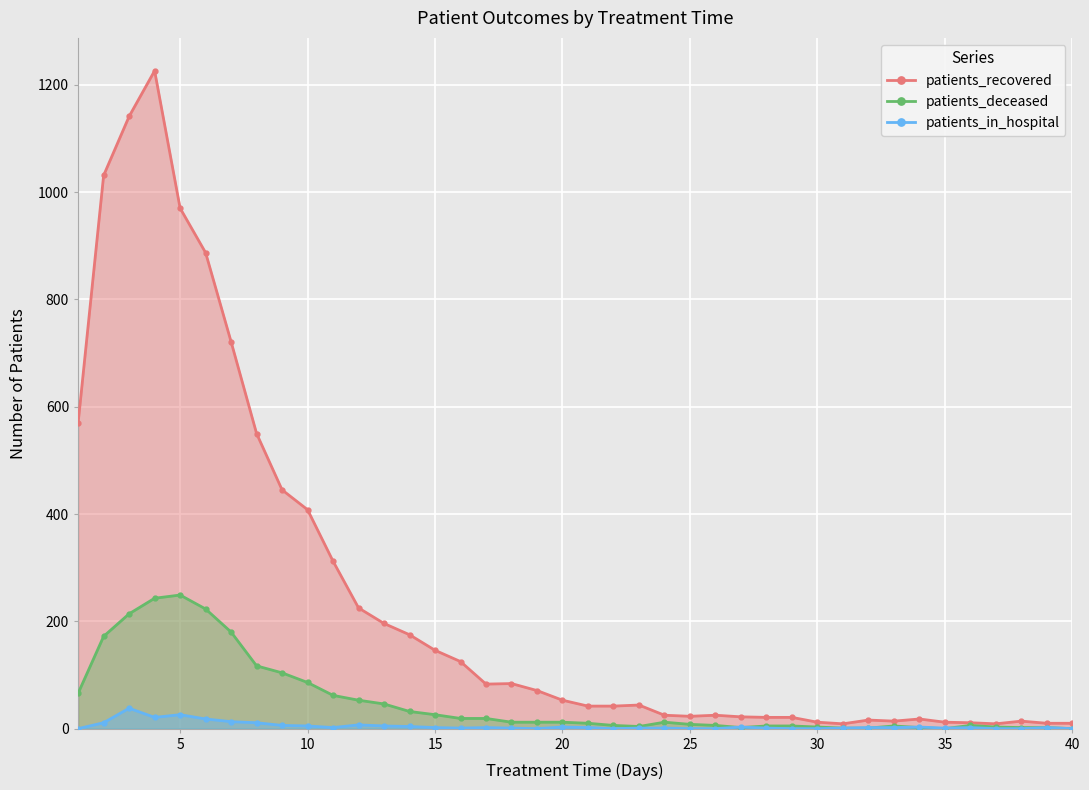

Is it true that patients_recovered equals 10 at 40?

True